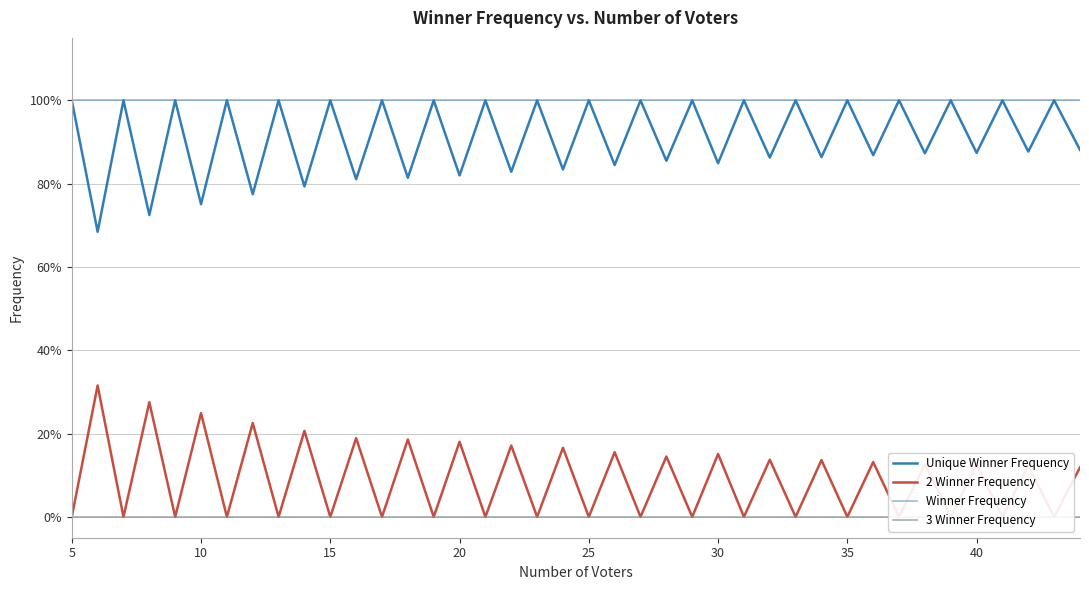

True or false: Winner Frequency and 3 Winner Frequency cross at least once.

False